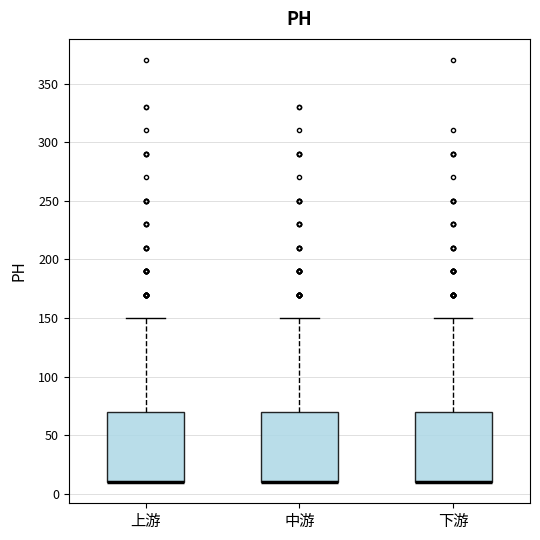

Reading left to right, transcribe this box plot: for each box, give where its median line is, the range the box spans, and where its two whiskers end, as read against the y-axis. The values are not printed on the chart, so give them approximately, as read against the axis.

上游: median 10 (drawn on the box's lower edge), box 10 to 70, whiskers 10 to 150
中游: median 10 (drawn on the box's lower edge), box 10 to 70, whiskers 10 to 150
下游: median 10 (drawn on the box's lower edge), box 10 to 70, whiskers 10 to 150